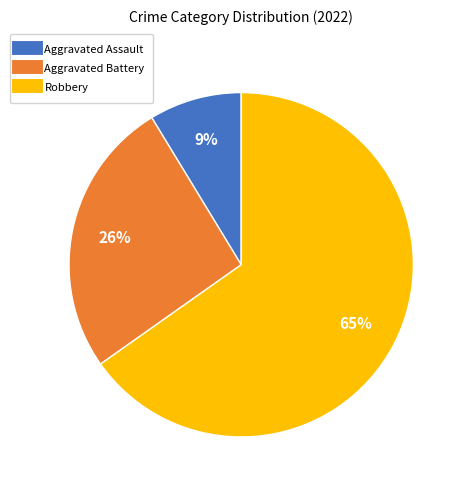

How many slices are in this pie chart?

3